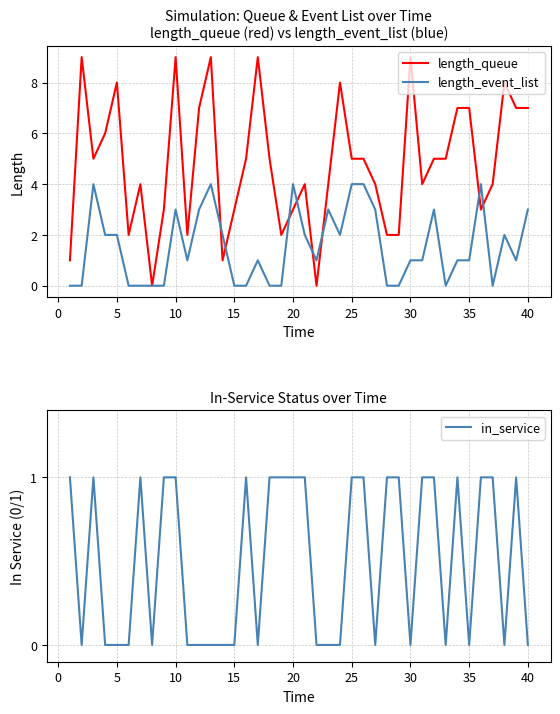

Reading right to left, transcribe all the data shown in this chart.

length_queue: 7	7	8	4	3	7	7	5	5	4	9	2	2	4	5	5	8	4	0	4	3	2	5	9	5	3	1	9	7	2	9	3	0	4	2	8	6	5	9	1
length_event_list: 3	1	2	0	4	1	1	0	3	1	1	0	0	3	4	4	2	3	1	2	4	0	0	1	0	0	2	4	3	1	3	0	0	0	0	2	2	4	0	0
in_service: 0	1	0	1	1	0	1	0	1	1	0	1	1	0	1	1	0	0	0	1	1	1	1	0	1	0	0	0	0	0	1	1	0	1	0	0	0	1	0	1